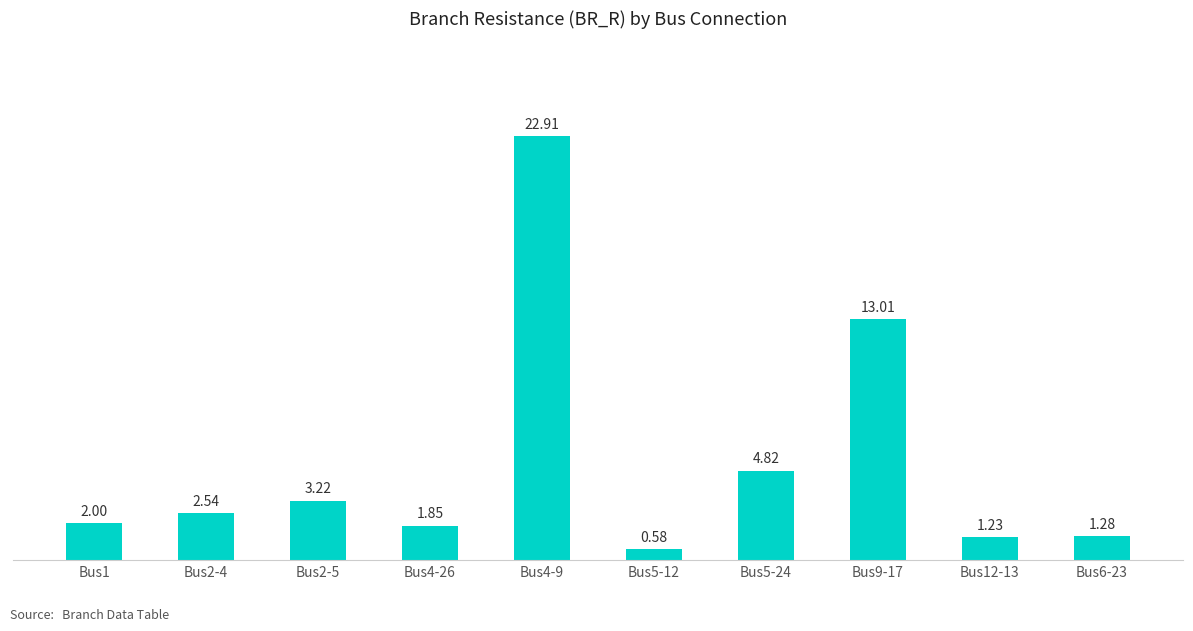

How many categories are shown in the chart?

10